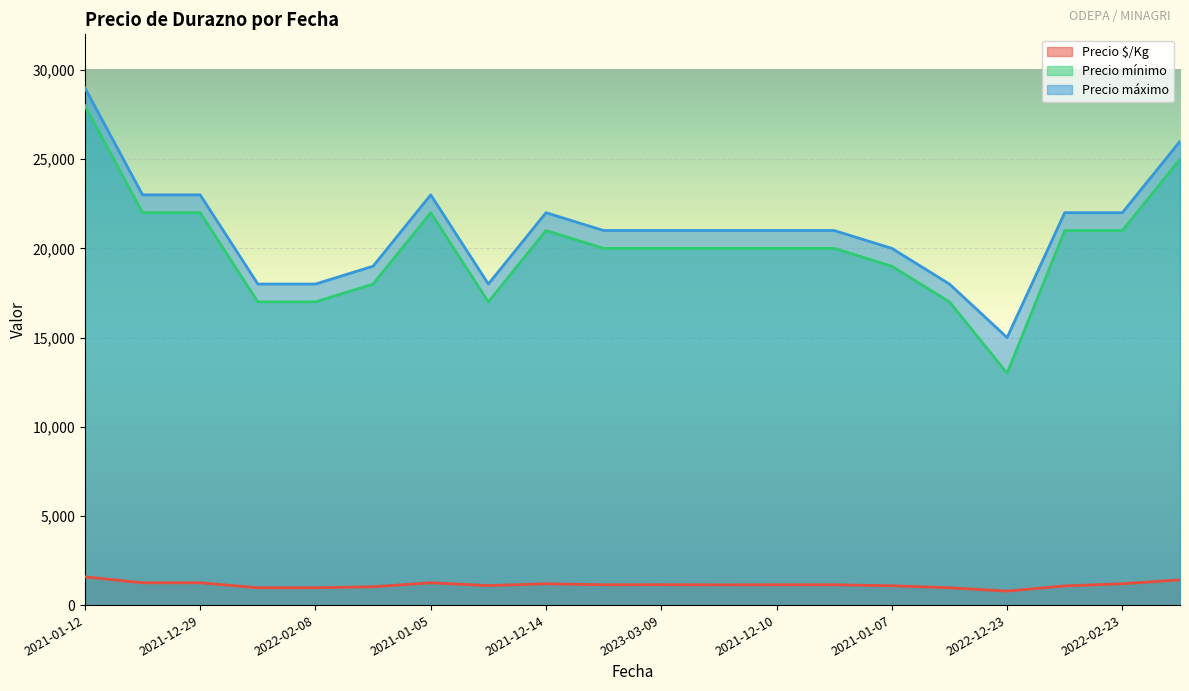

At which label does Precio $/Kg first exceed 1139?

2021-01-12